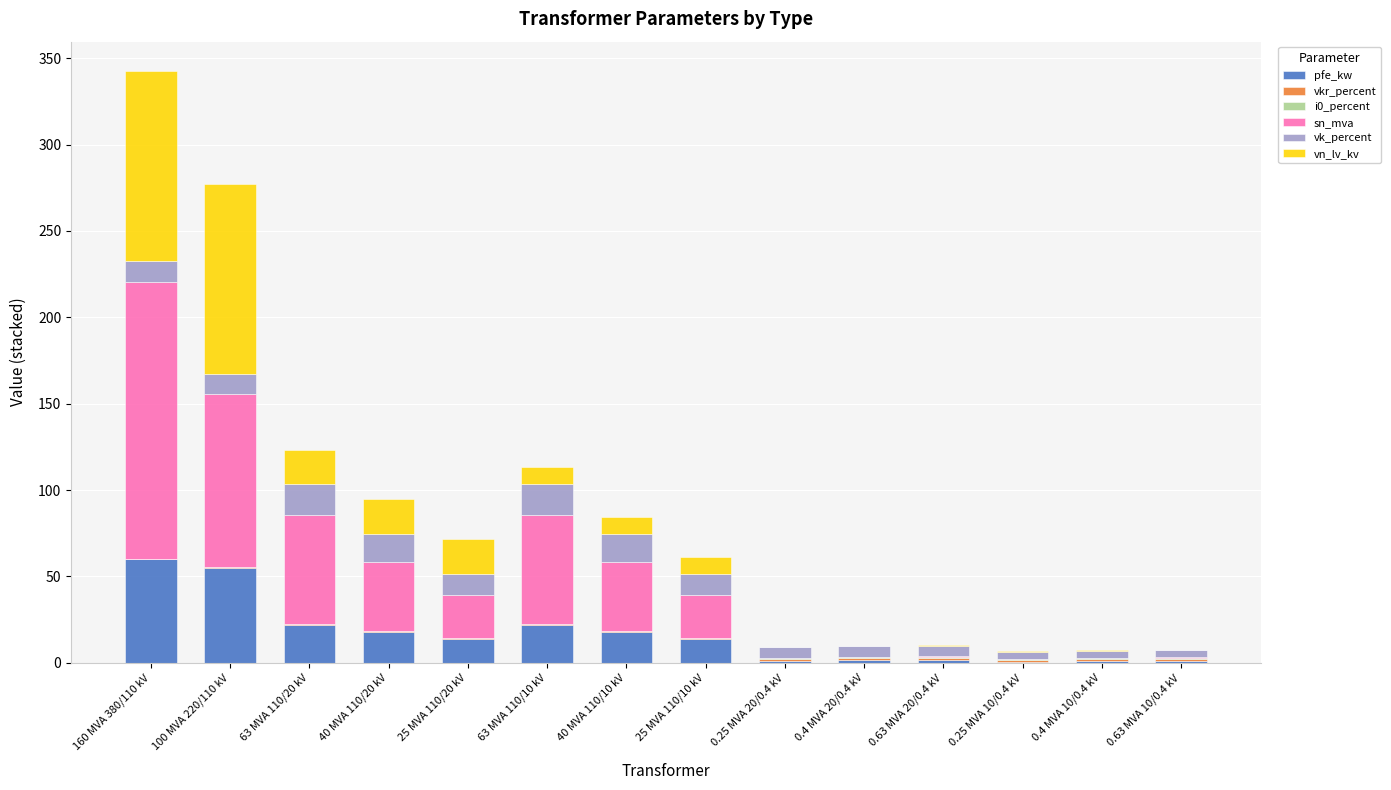

What is the sum of all pfe_kw values?

229.5